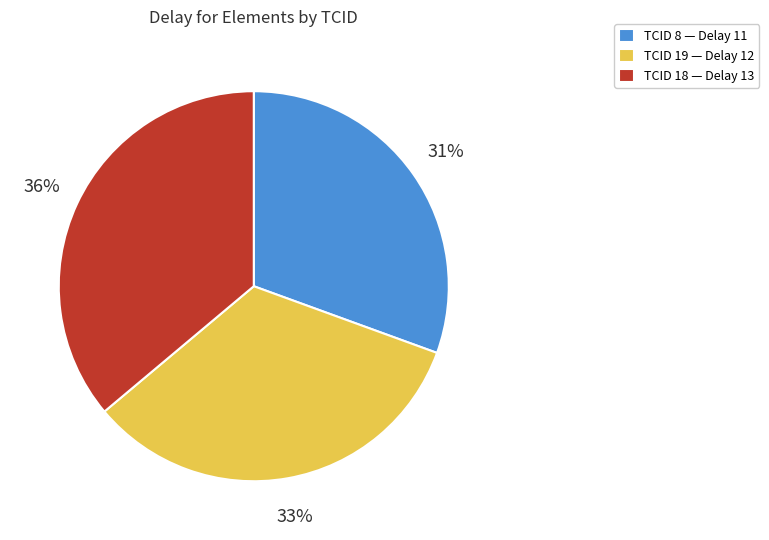

To the nearest percent, what is the average slice percentage?

33%